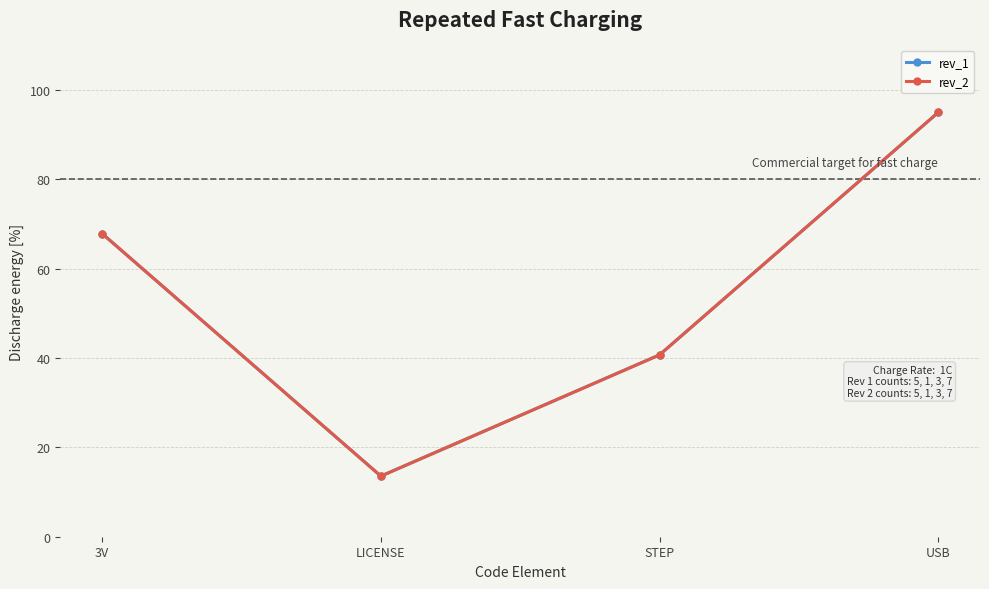

Does the chart have visible grid lines?

Yes